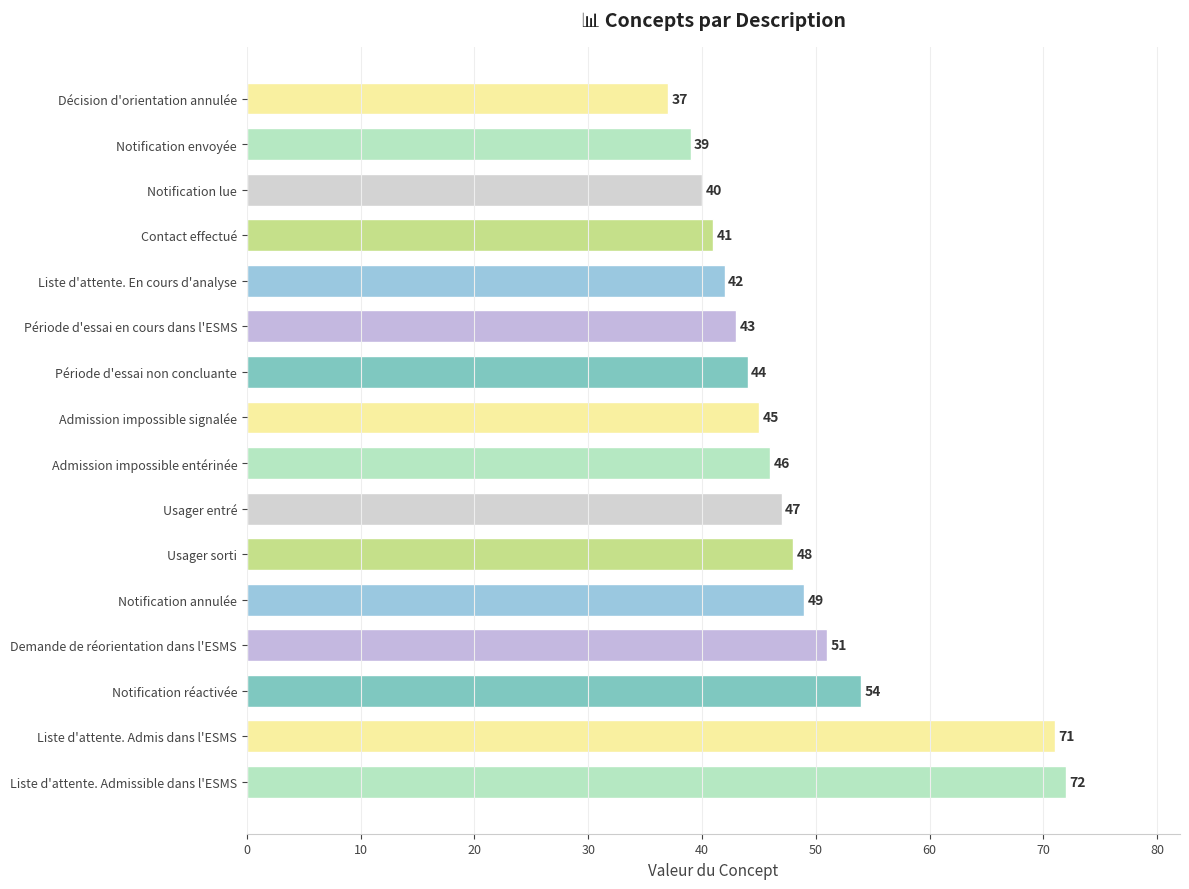

At which label is the value closest to 54?

Notification réactivée